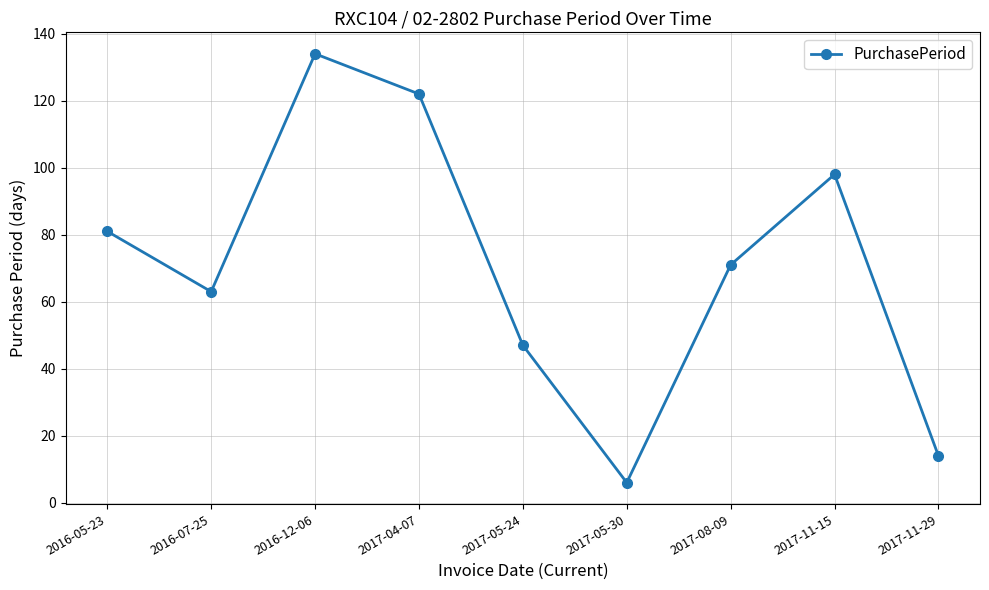

What is the value of the 2nd point from the left?

63